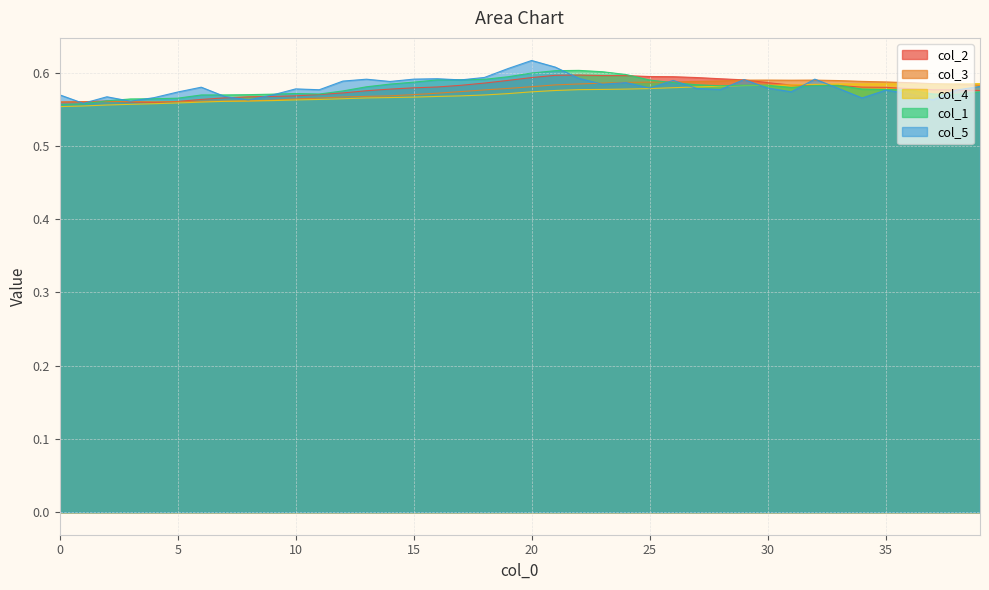

Is it true that col_2 equals 0.6 at 30?

True